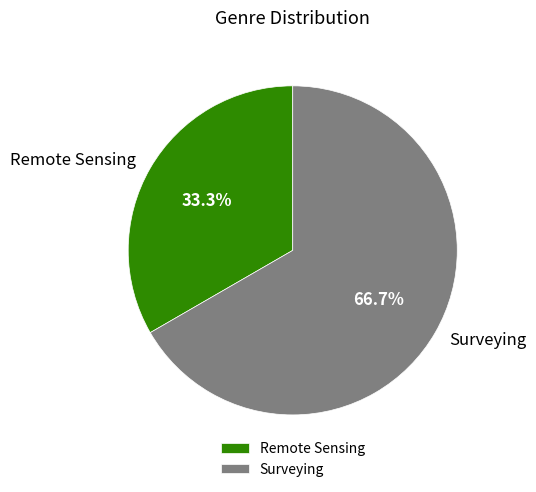

True or false: Surveying accounts for 73% of the total.

False